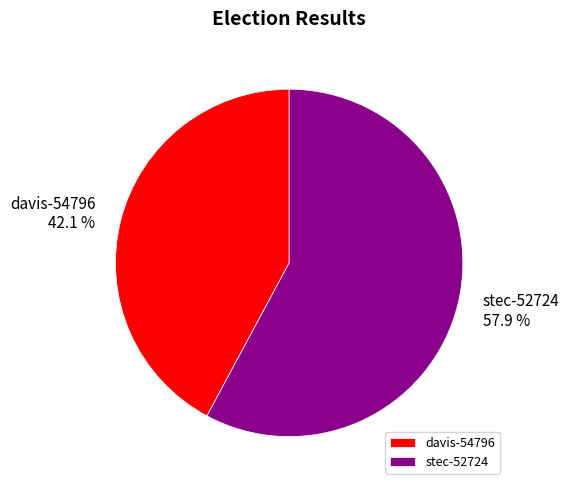

Rank the categories by value from lowest to highest.

davis-54796, stec-52724